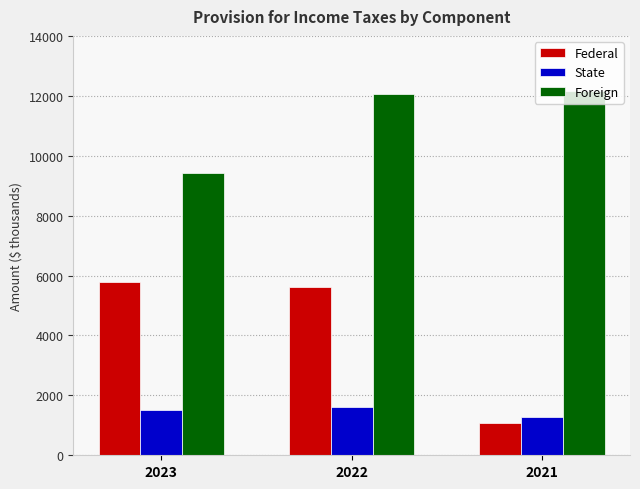

What is the spread (max minus min) of values at 2022?

10469